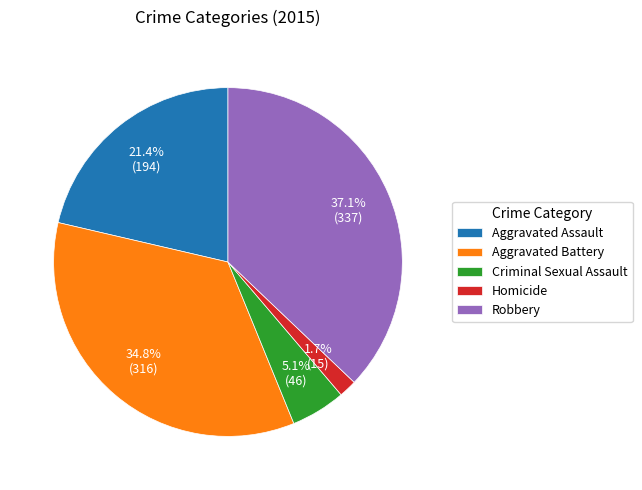

How many slices are in this pie chart?

5